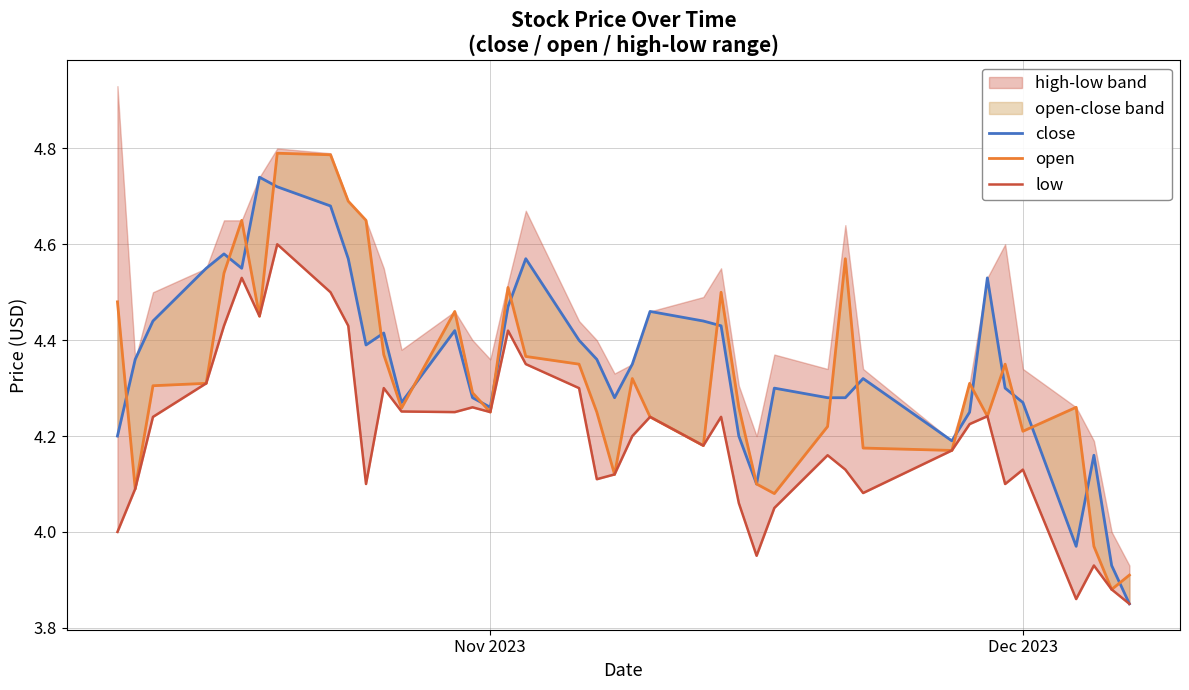

List the series in order of their overall mean, lowest first.

low, open, close